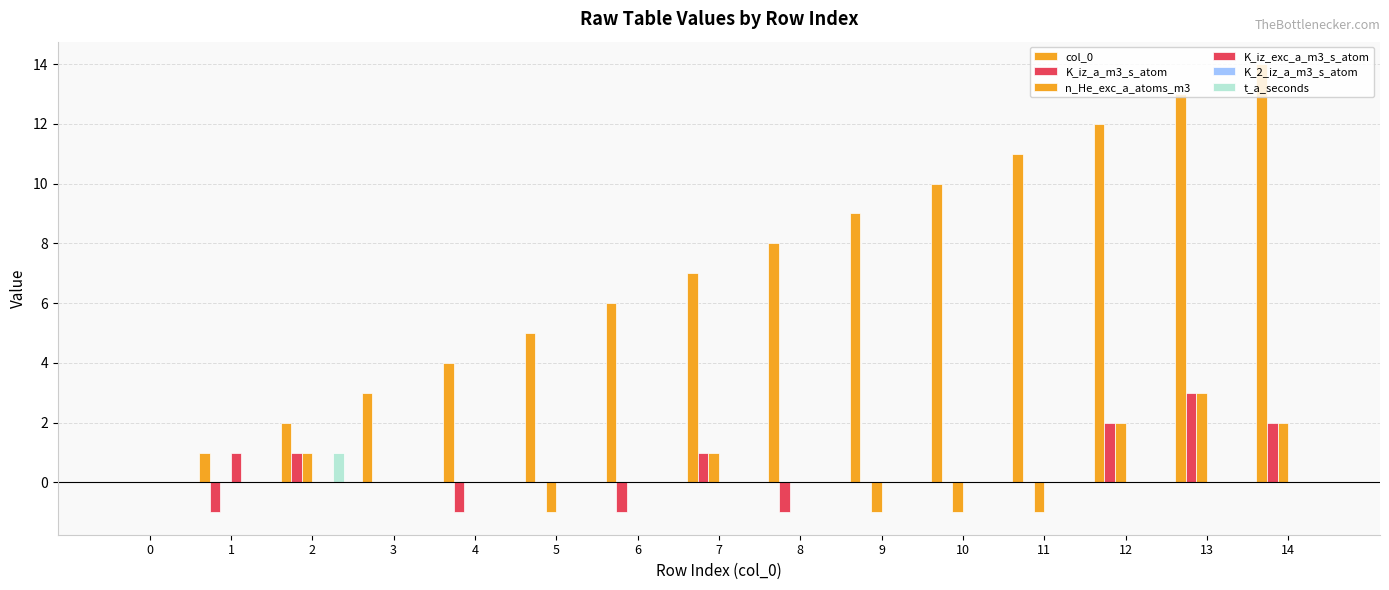

How many groups of bars are there?

15